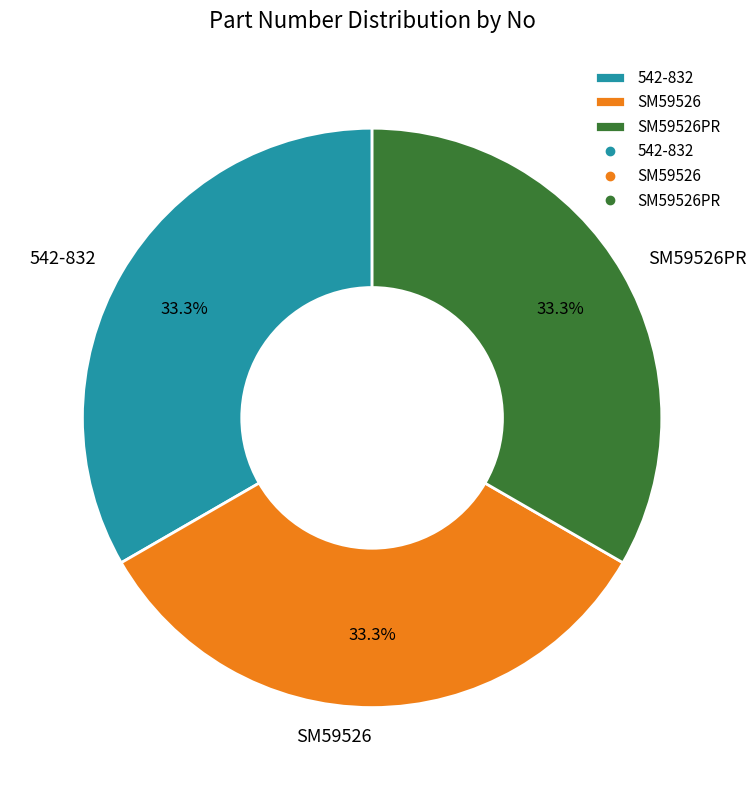

How many segments does this pie chart have?

3